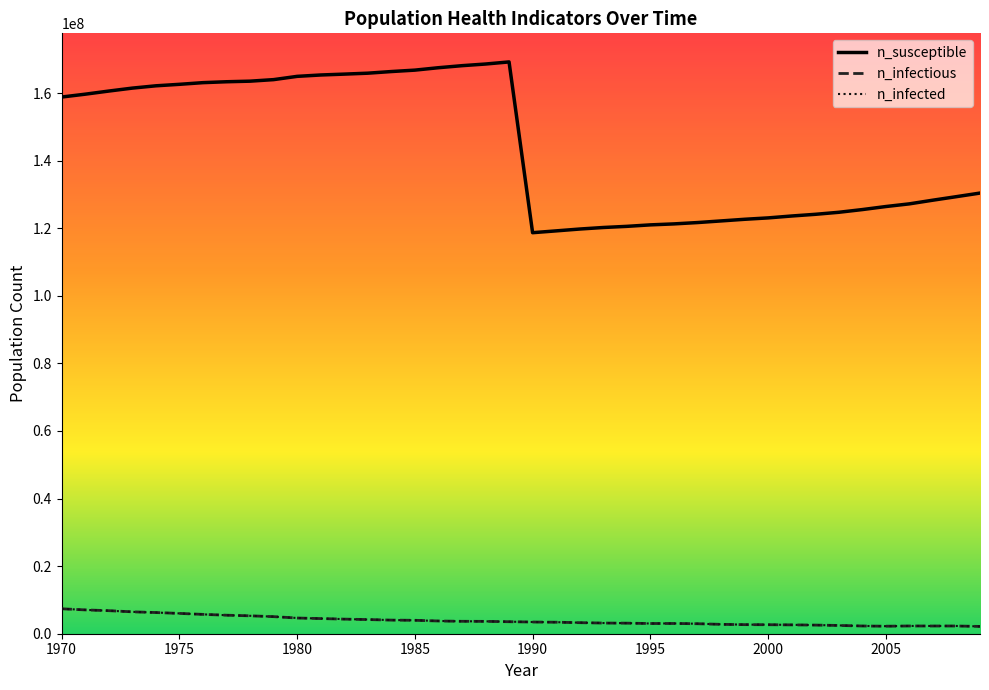

How many categories are shown in the chart?

40